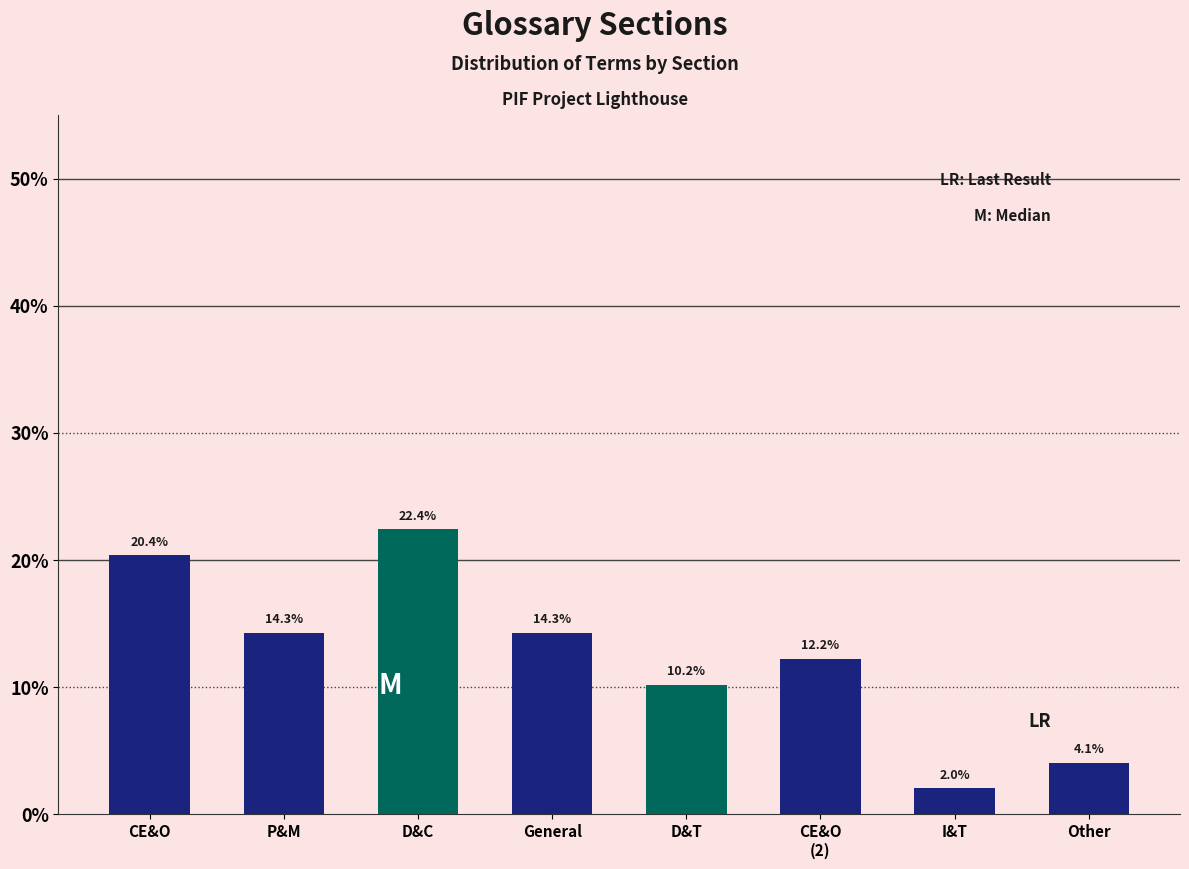

Reading left to right, transcribe all the data shown in this chart.

20.4	14.3	22.4	14.3	10.2	12.2	2.0	4.1